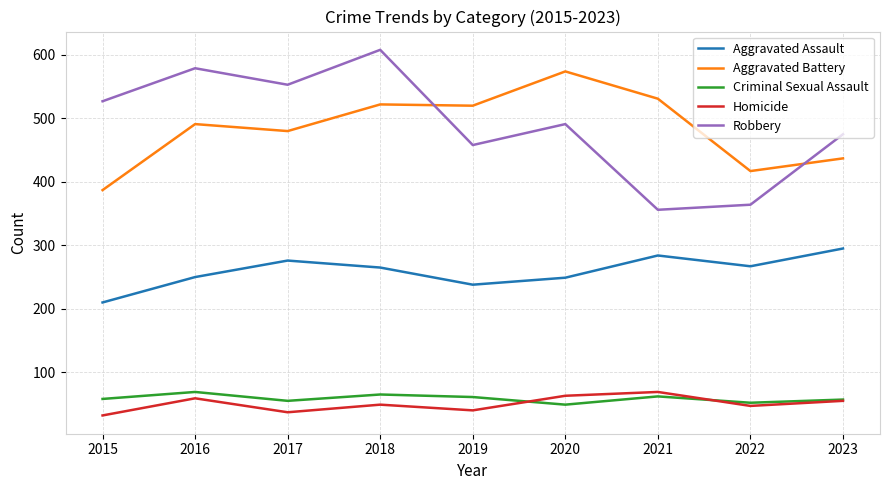

Where is the first local maximum for Robbery?

2016